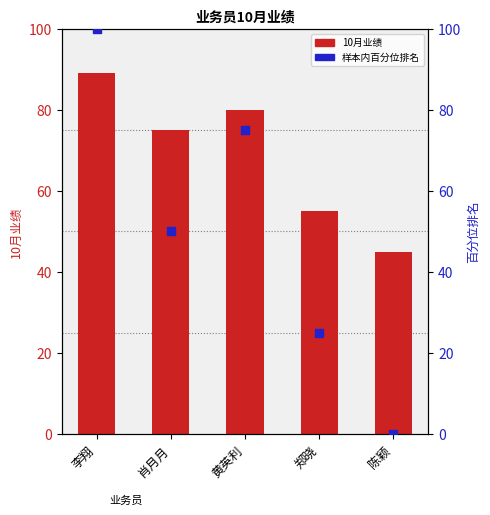

Which series reaches the maximum Y coordinate?

样本内百分位排名